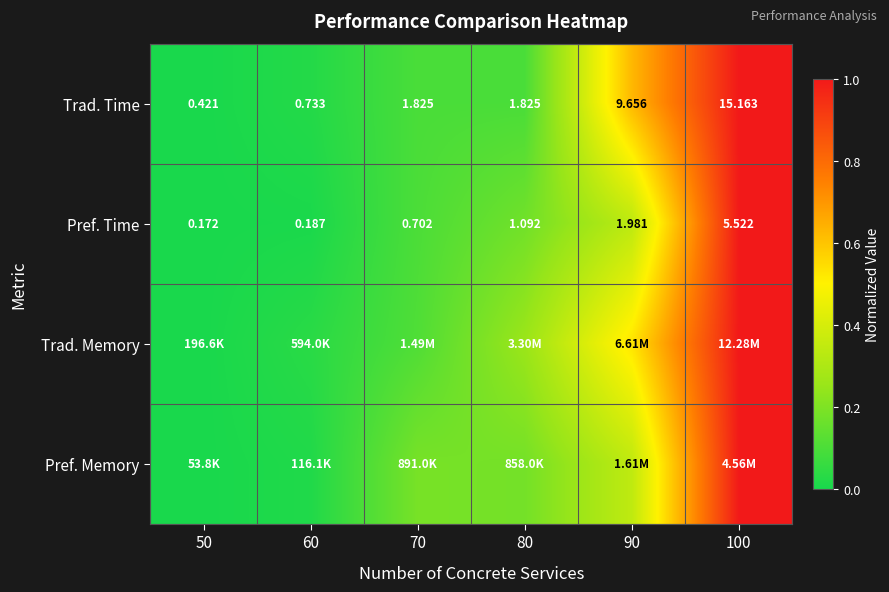

How many data points in Pref. Time are above 1?

3